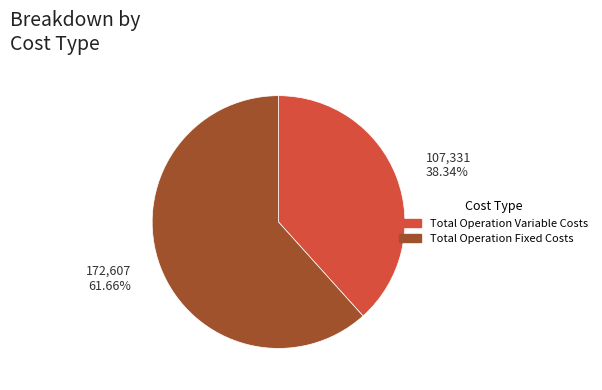

Does any single category account for the majority?

Yes